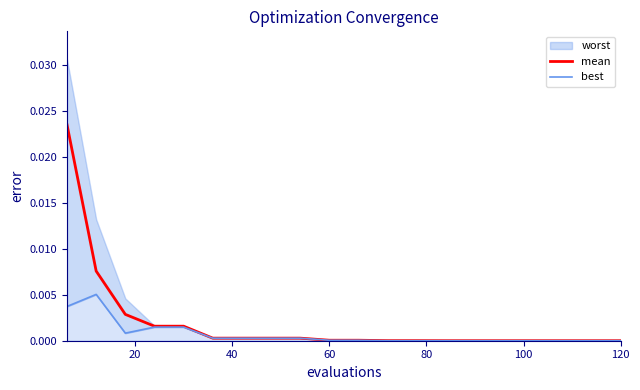

True or false: best and mean cross at least once.

False